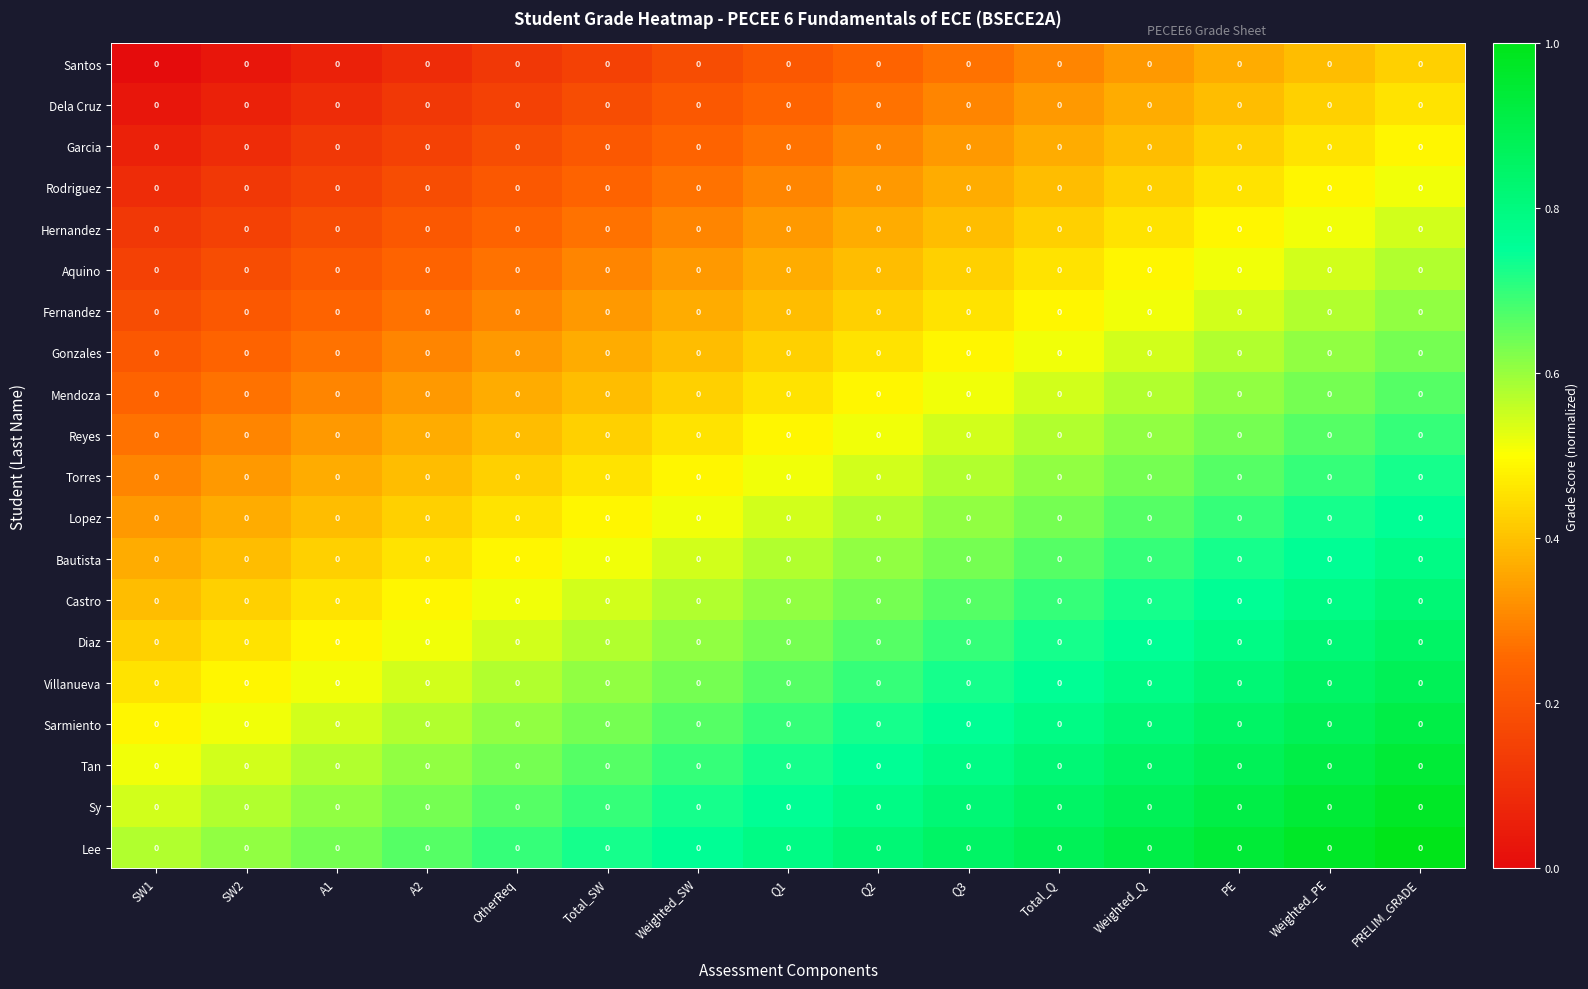

The Hernandez series shows 0.2 at PRELIM_GRADE. True or false?

False